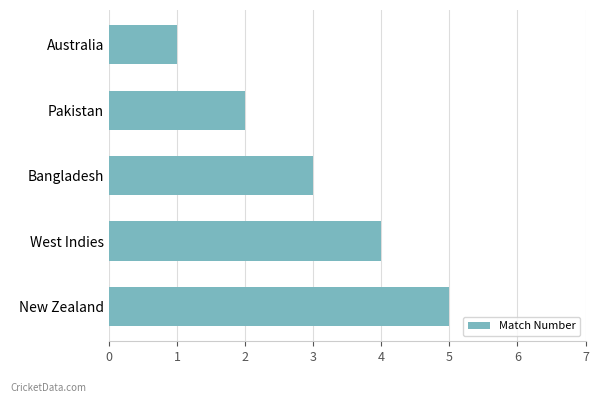

What is the average value?

3